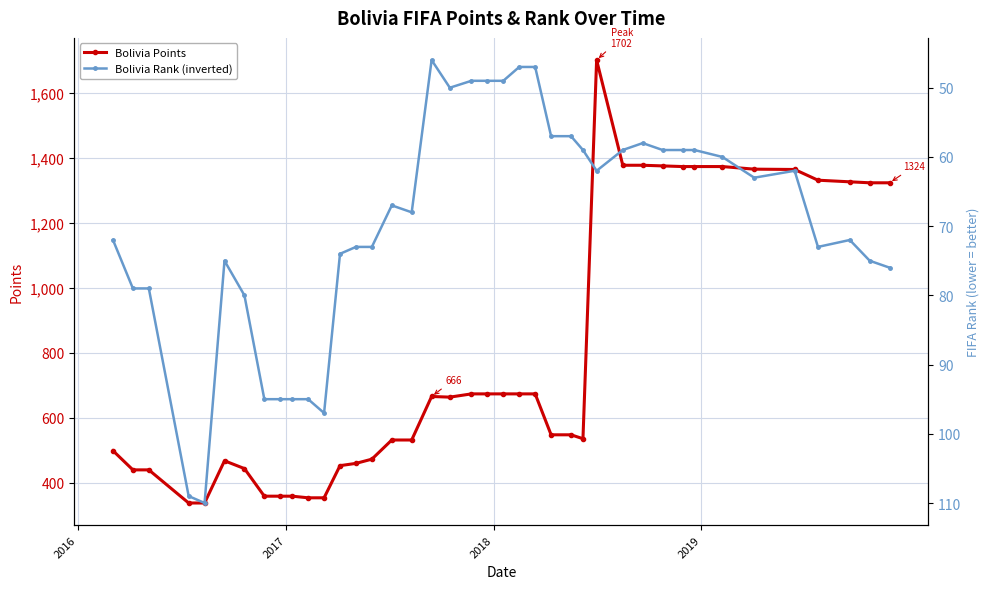

Rank the series by their average value, from lowest to highest.

Bolivia Rank (inverted), Bolivia Points